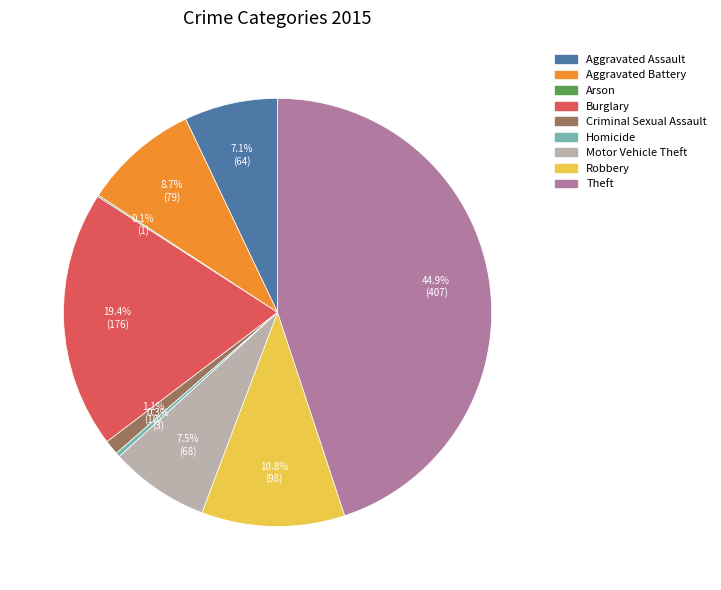

Approximately how many times larger is the value at Robbery compared to Criminal Sexual Assault?

9.8